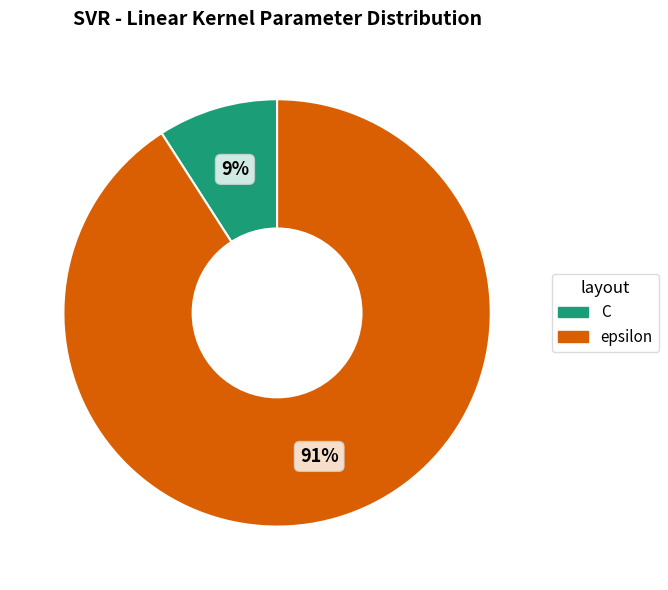

Between epsilon and C, which is larger?

epsilon